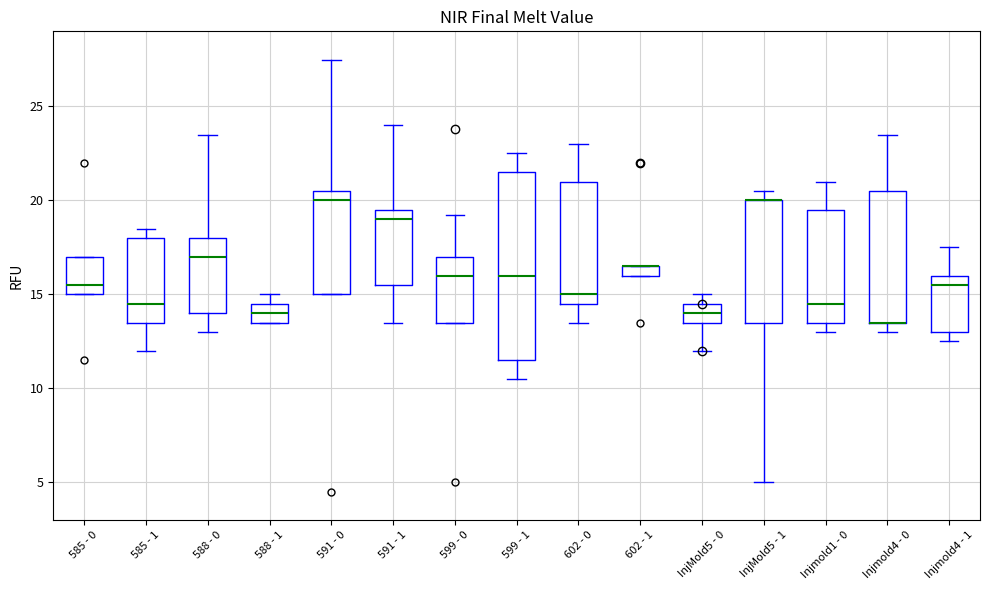

Comparing the boxes themselves (not the whiskers), which one is the tallest?

599 - 1